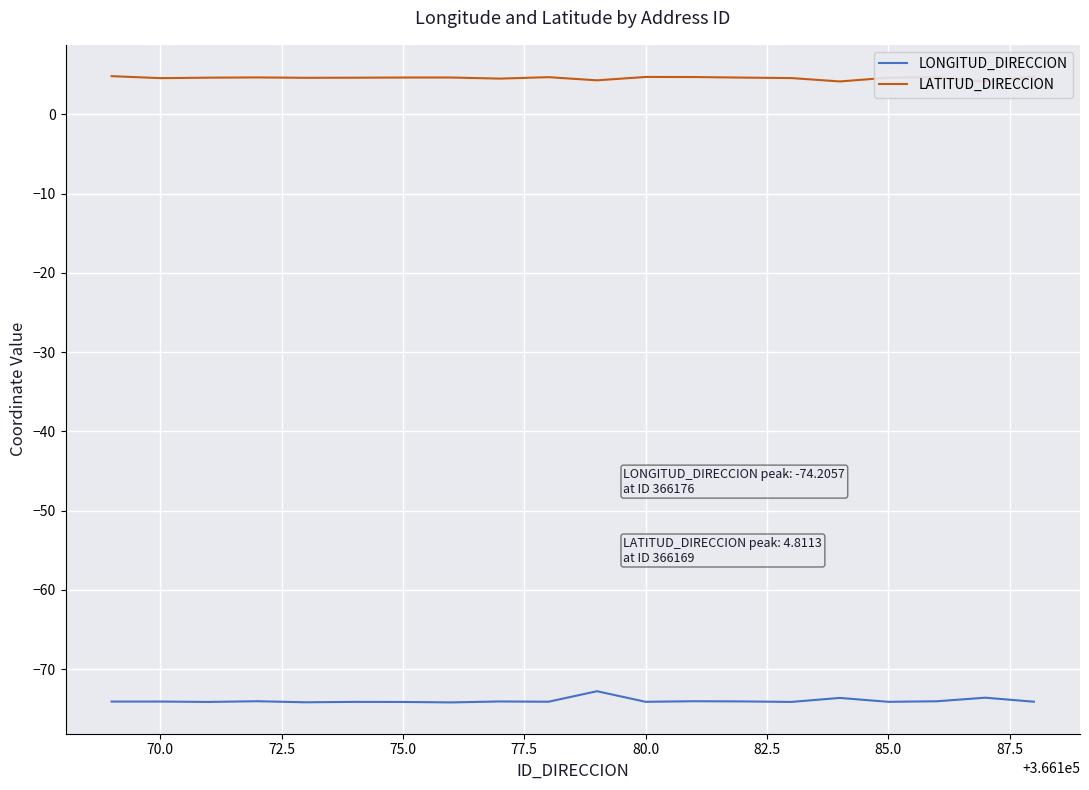

What is the minimum value for LONGITUD_DIRECCION?

-74.2